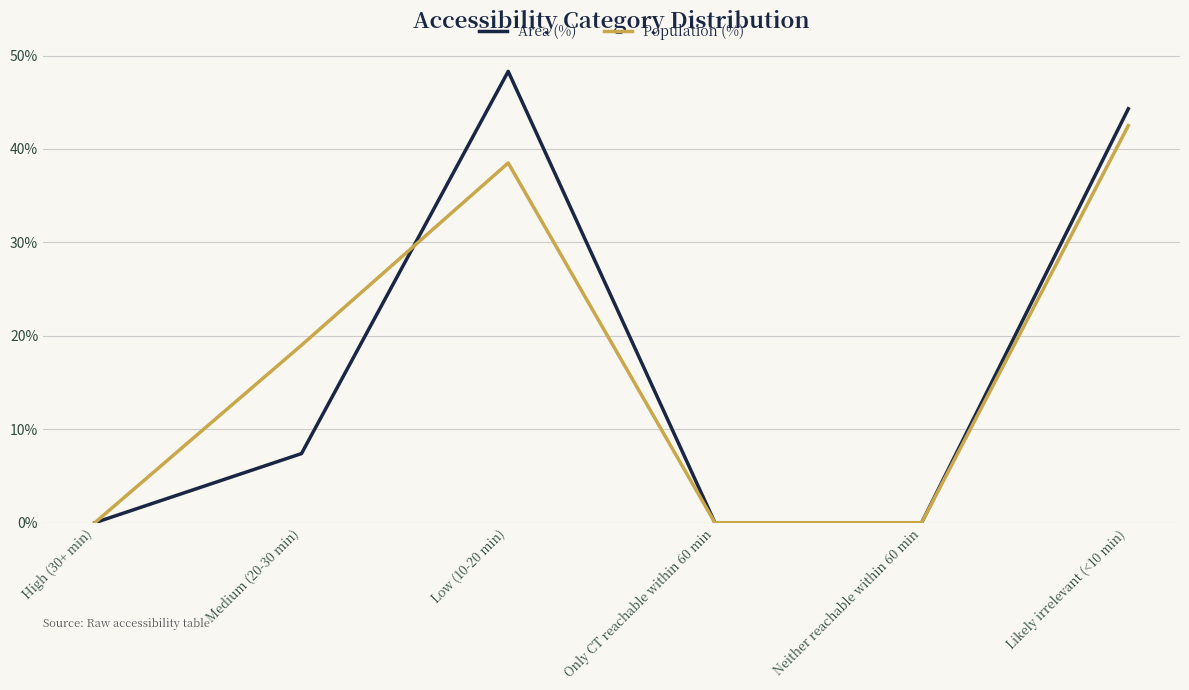

List the series in order of their peak value, lowest first.

Population (%), Area (%)